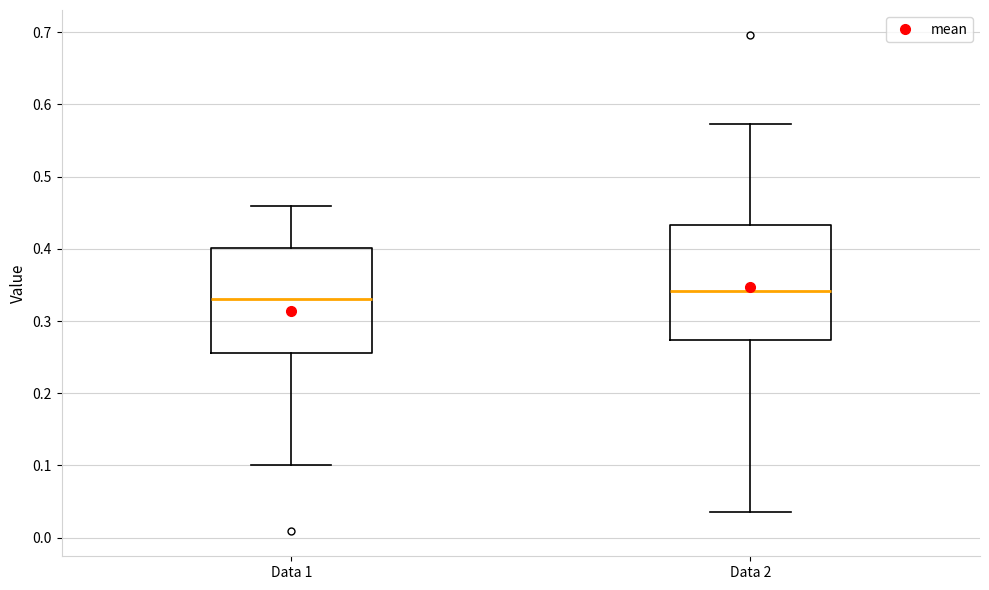

Reading left to right, read every box against the y-axis: the position of its median line, the range the box covers, and the ends of its whiskers. The values are not printed on the chart, so give them approximately, as read against the axis.

Data 1: median 0.33, box 0.26 to 0.40, whiskers 0.10 to 0.46
Data 2: median 0.34, box 0.27 to 0.43, whiskers 0.04 to 0.57